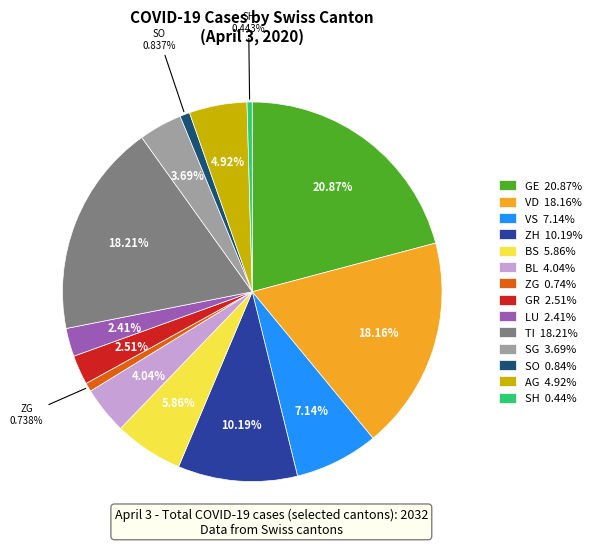

Is there a majority slice in this chart?

No